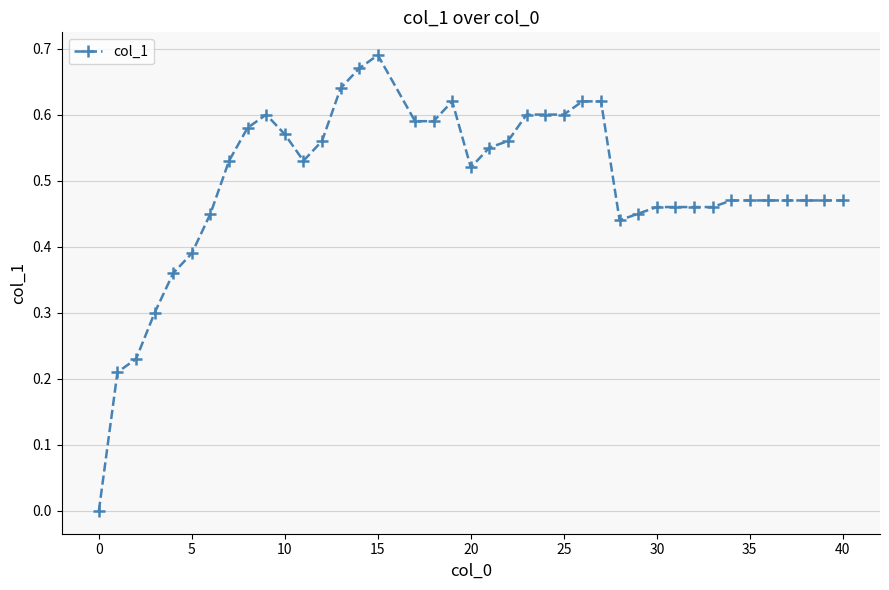

How many values exceed 0?

39